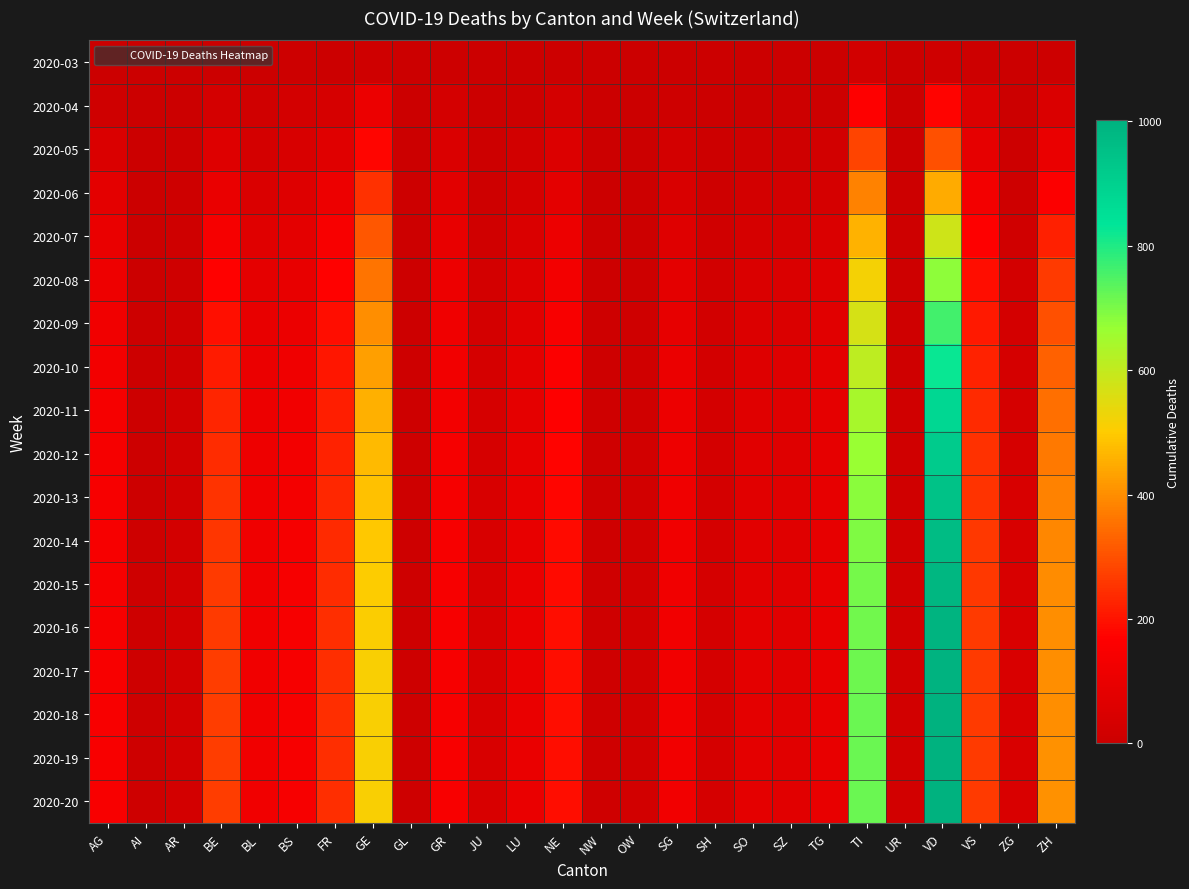

Which category has the lowest value across all series?

AG